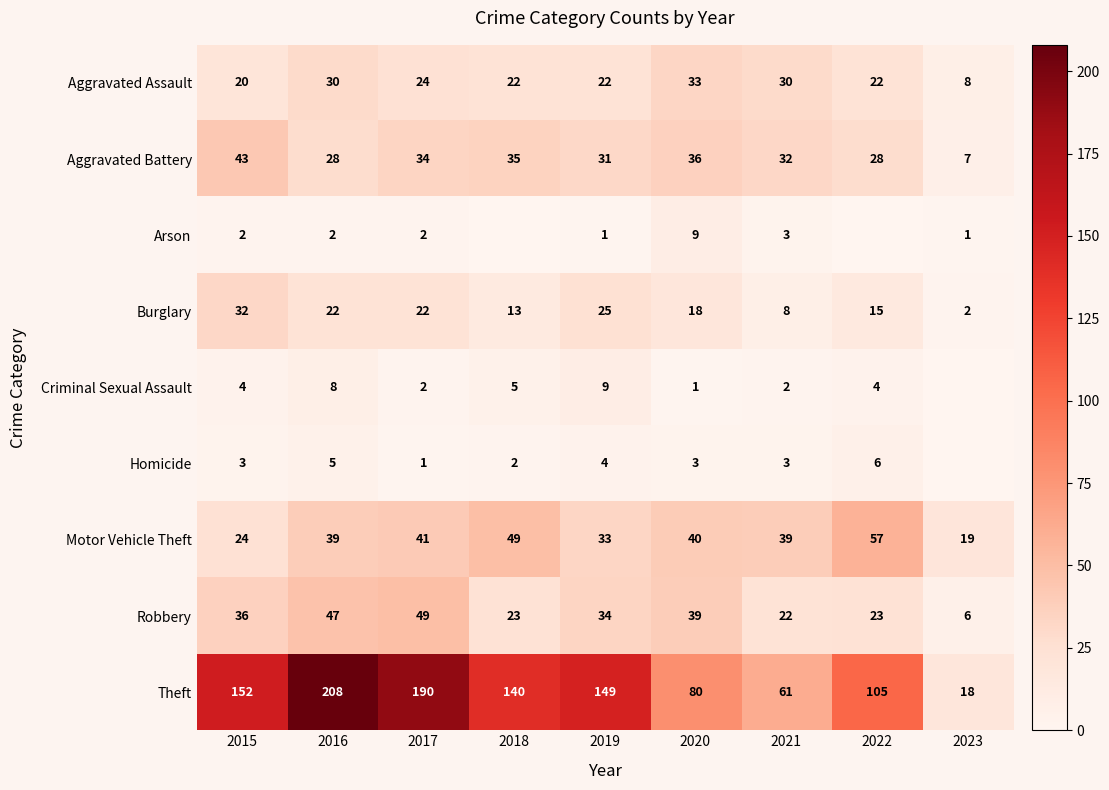

The Homicide series shows 2 at 2020. True or false?

False